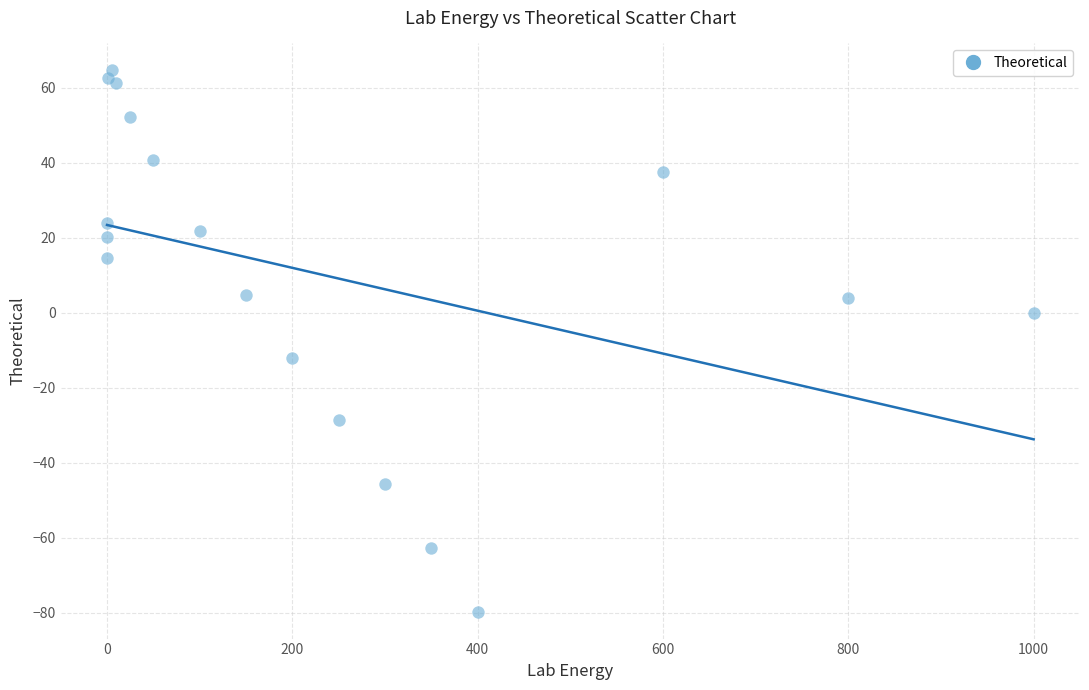

What Y value in the scatter plot is closest to -7?

-12.0